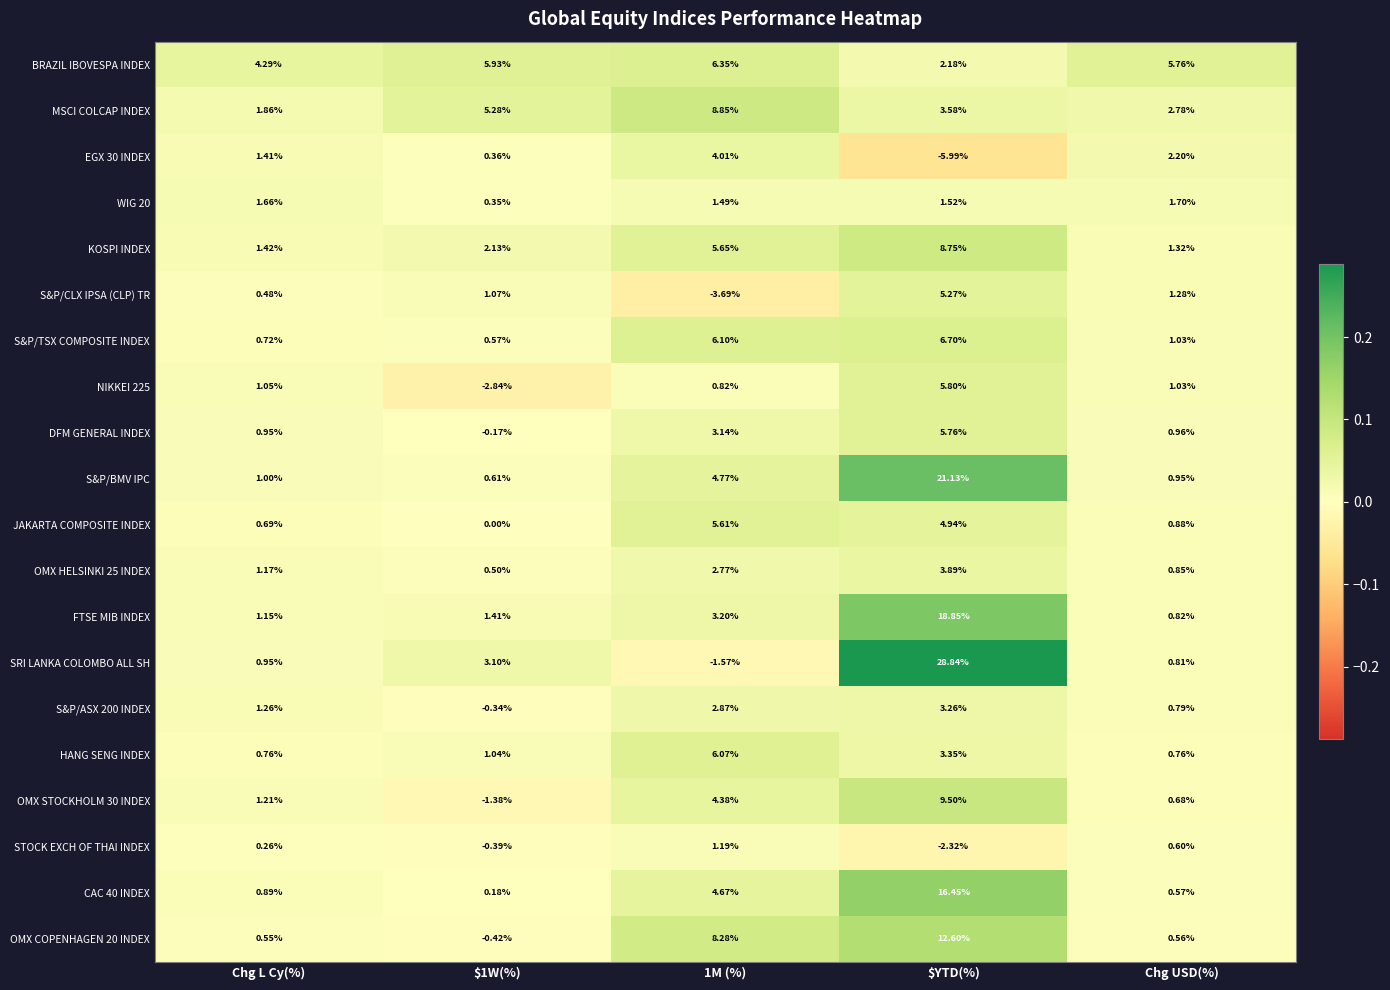

Which series changed the most between $YTD(%) and Chg USD(%)?

SRI LANKA COLOMBO ALL SH